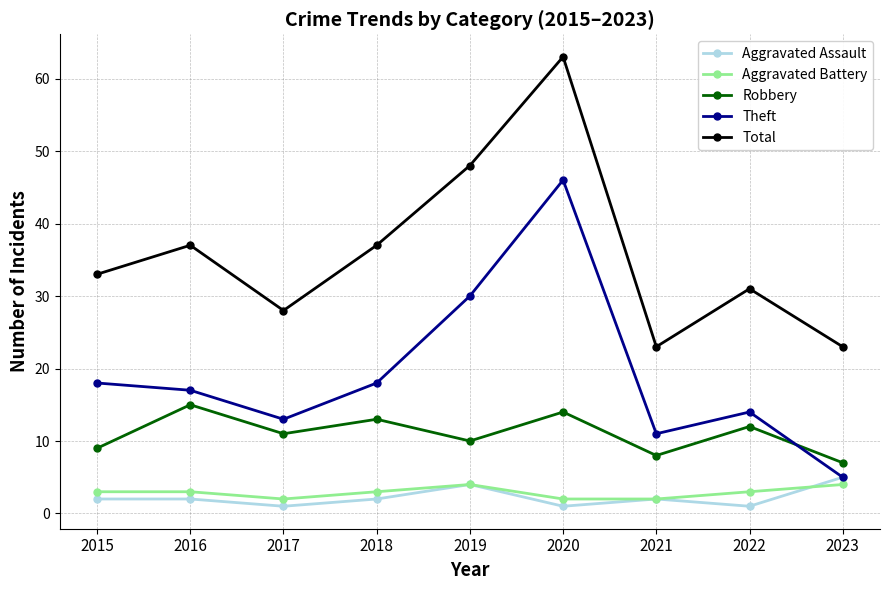

What is the difference between the Theft values at 2019 and 2018?

12